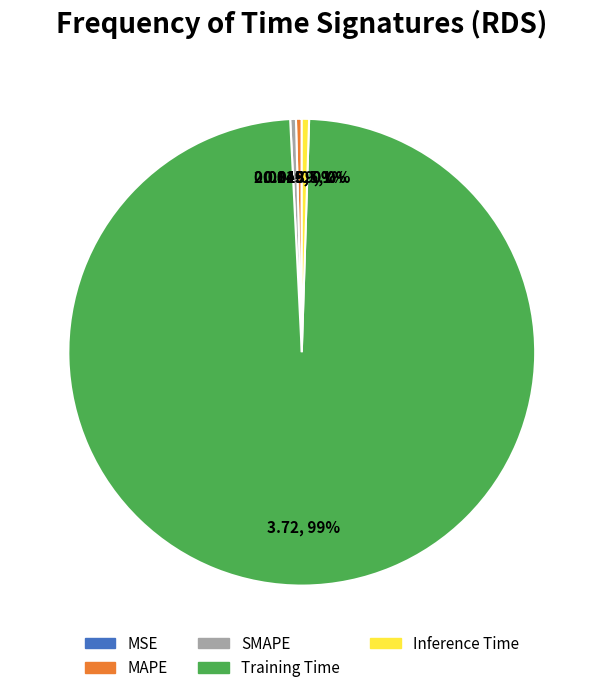

Which slice is the largest?

Training Time